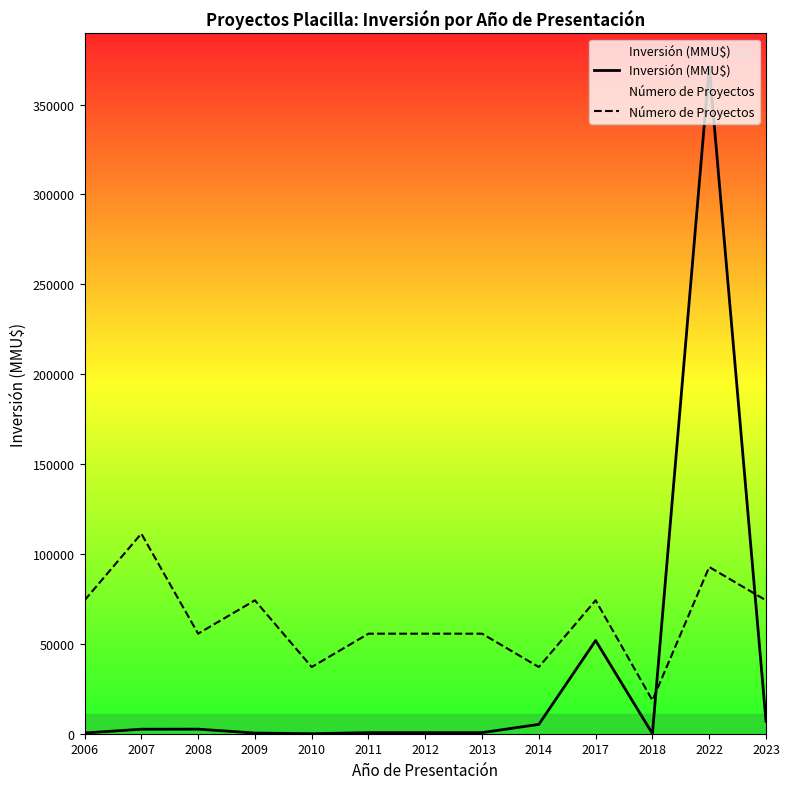

Does the chart have visible grid lines?

No